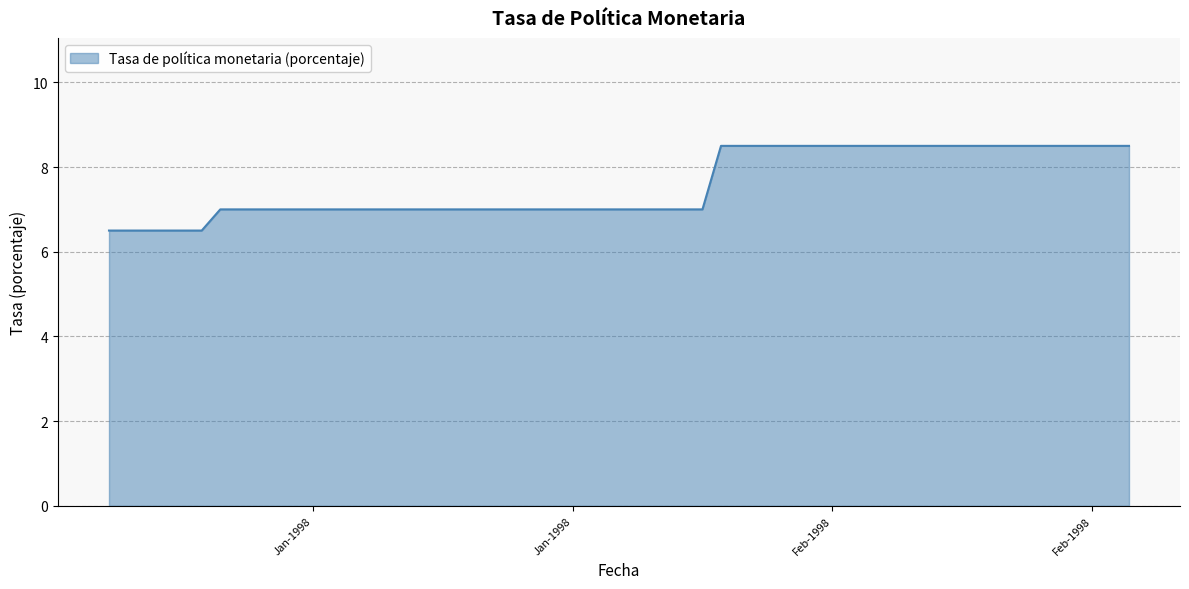

What is the greatest value displayed?

8.5